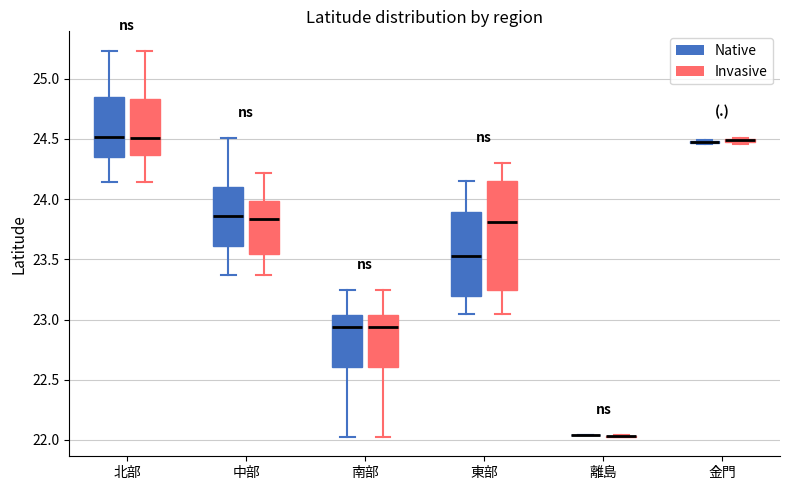

Which box is the tallest, from its lower edge to its upper edge?

東部 (Invasive)